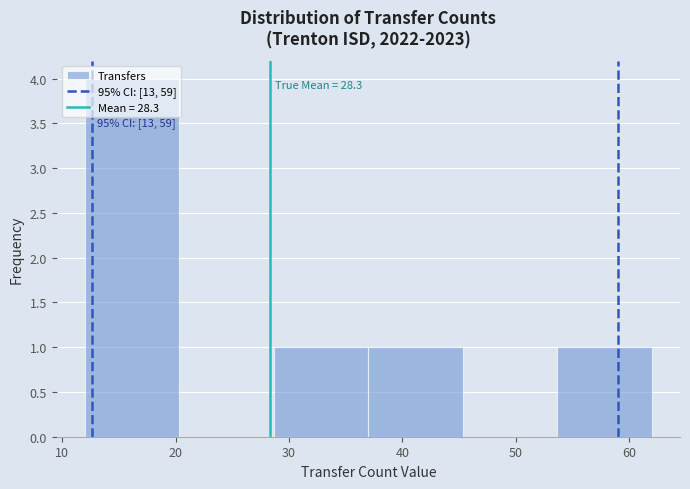

Which range on the x-axis has the tallest bar?

12 to 20